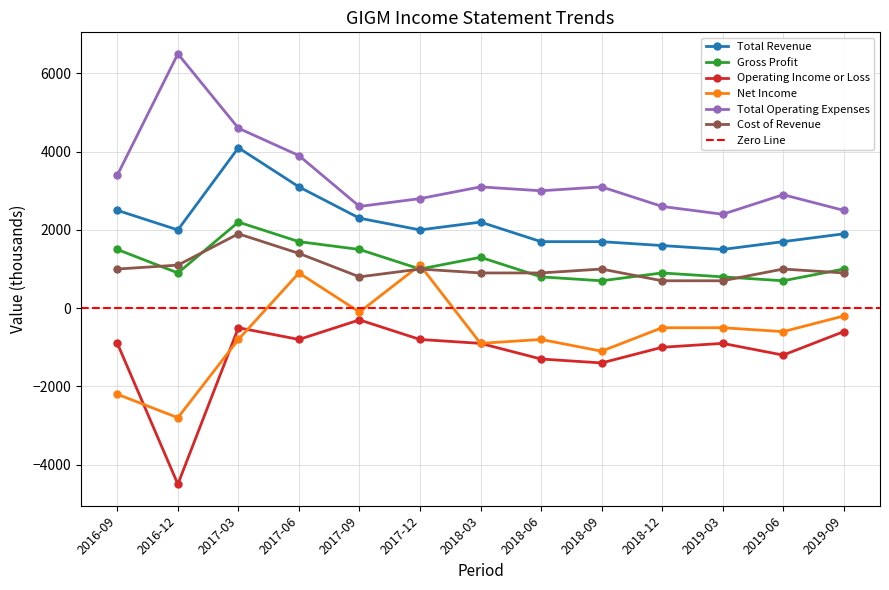

What is the sum of all Operating Income or Loss values?

-15100